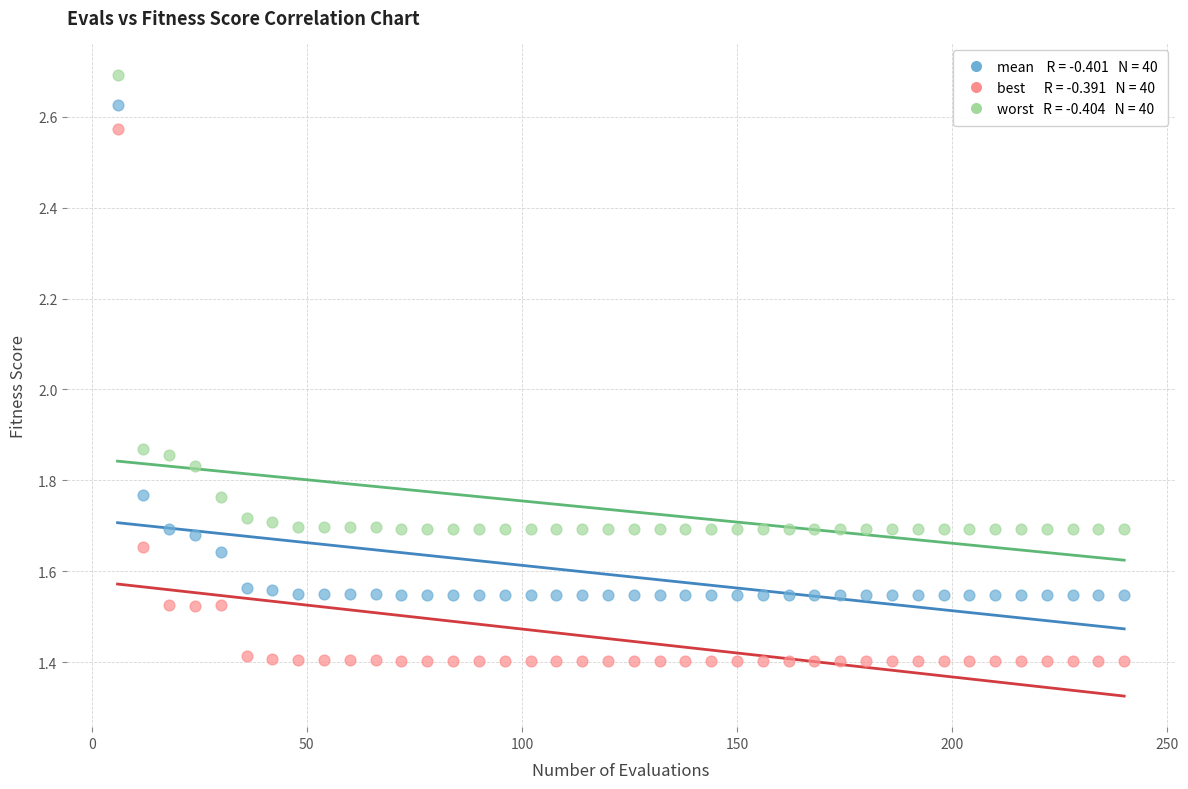

Across all data points, what is the range of Y values (max minus min)?

1.3